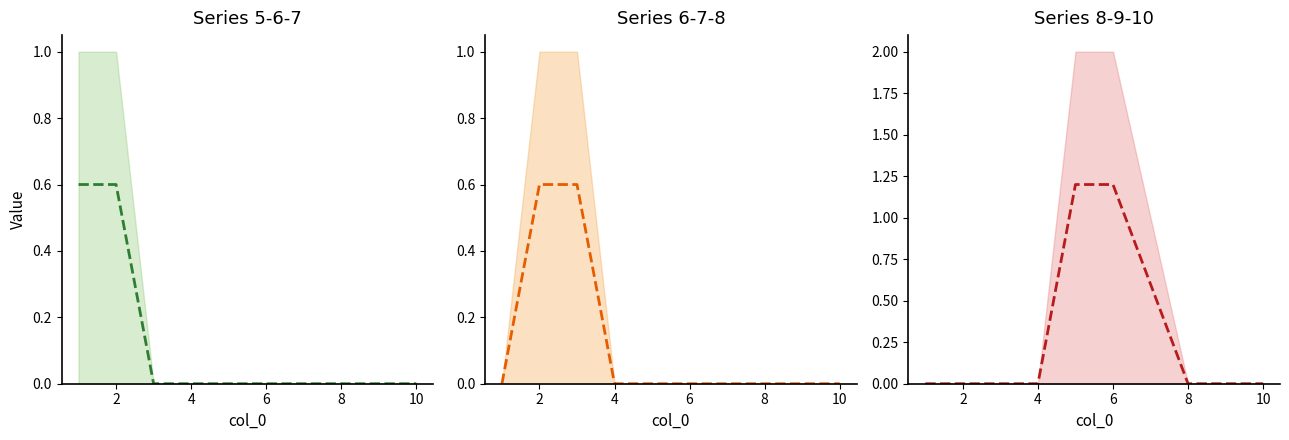

Reading left to right, what are all the values shown in this chart?

0.0	0.0	0.0	0.0	1.2	1.2	0.6	0.0	0.0	0.0